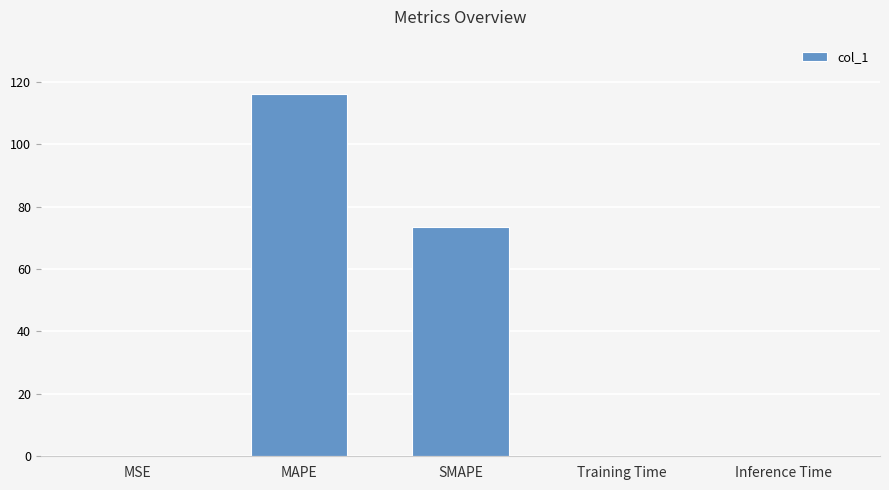

What is the greatest value displayed?

116.1